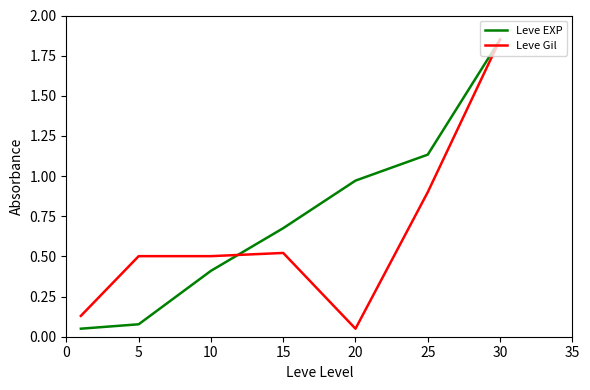

List the series in order of their overall mean, lowest first.

Leve Gil, Leve EXP